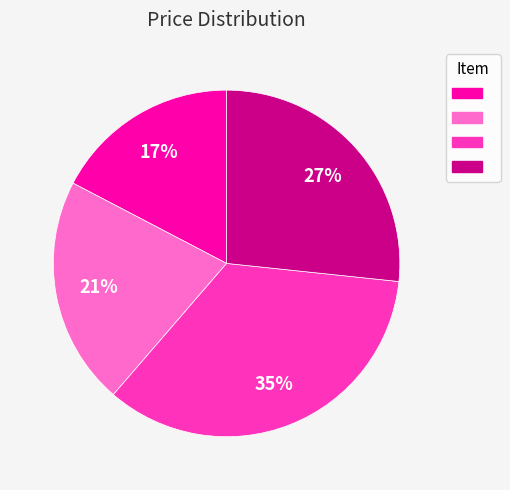

To the nearest percent, what is the average slice percentage?

25%